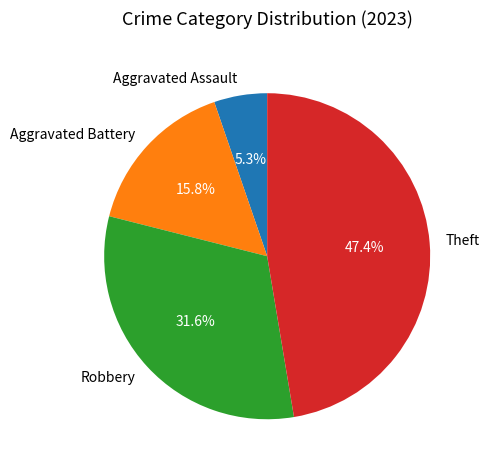

Which category has the biggest portion of the pie?

Theft